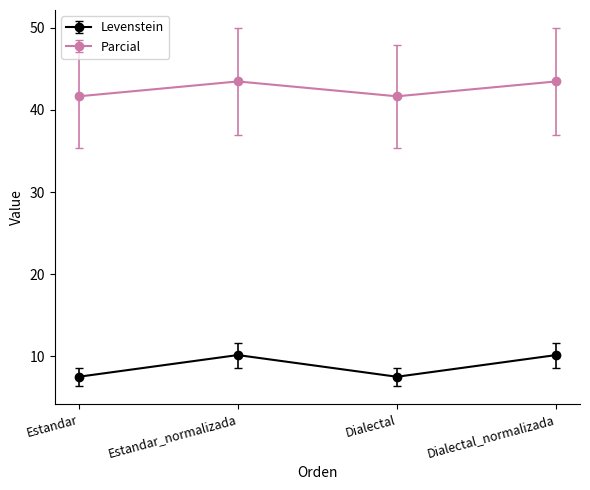

List the series in order of their peak value, highest first.

Parcial, Levenstein